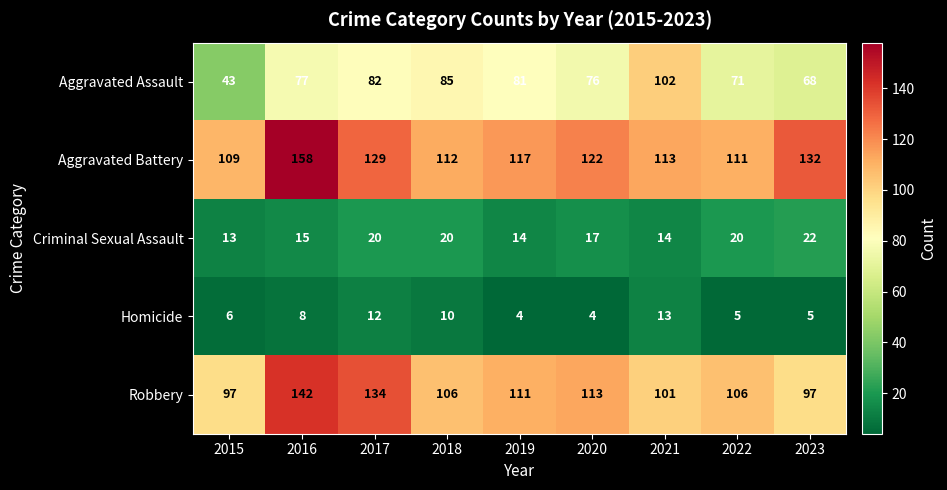

What is the difference between the Homicide values at 2021 and 2018?

3